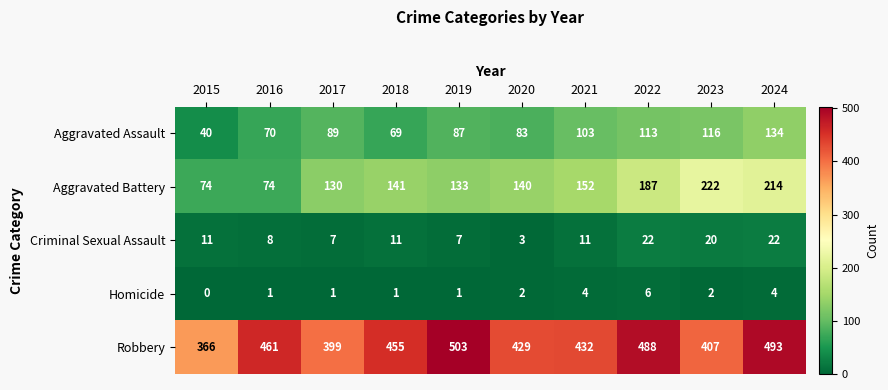

Is it true that Aggravated Assault equals 69 at 2018?

True